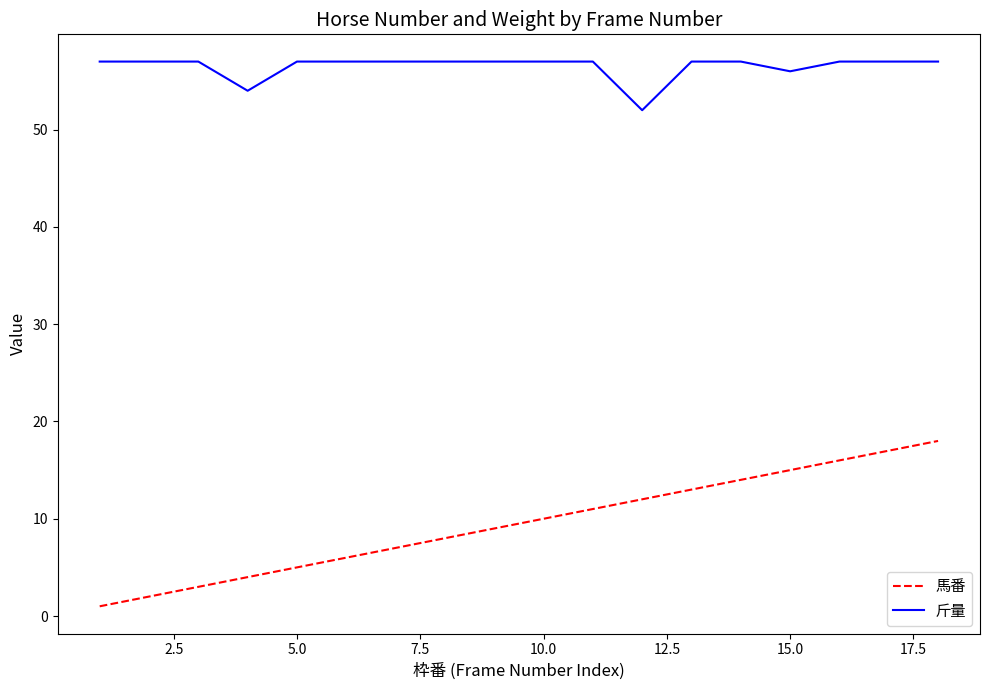

True or false: 馬番 has more than 2 interior local peaks.

False